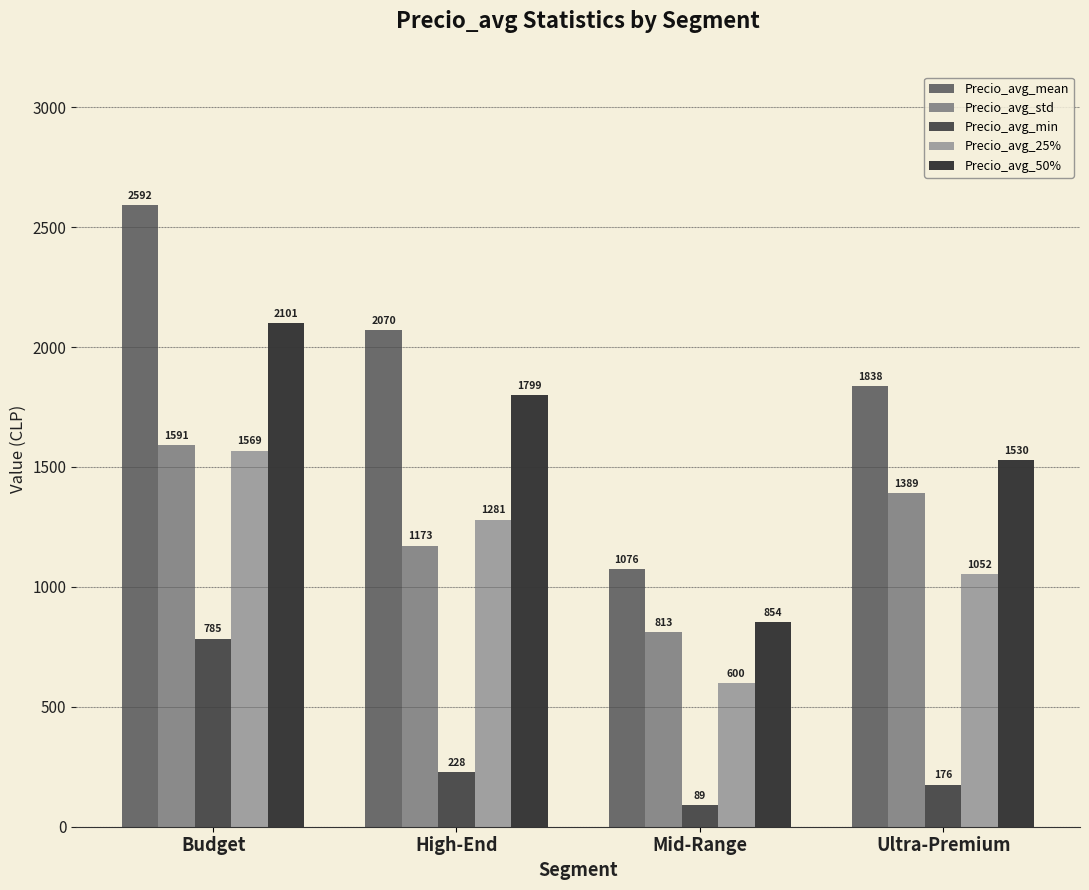

Rank the series by their maximum value, from lowest to highest.

Precio_avg_min, Precio_avg_25%, Precio_avg_std, Precio_avg_50%, Precio_avg_mean